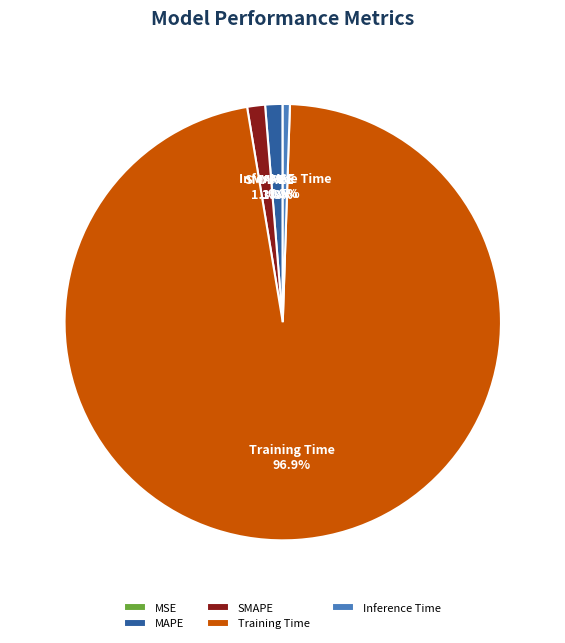

Which slice is the largest?

Training Time